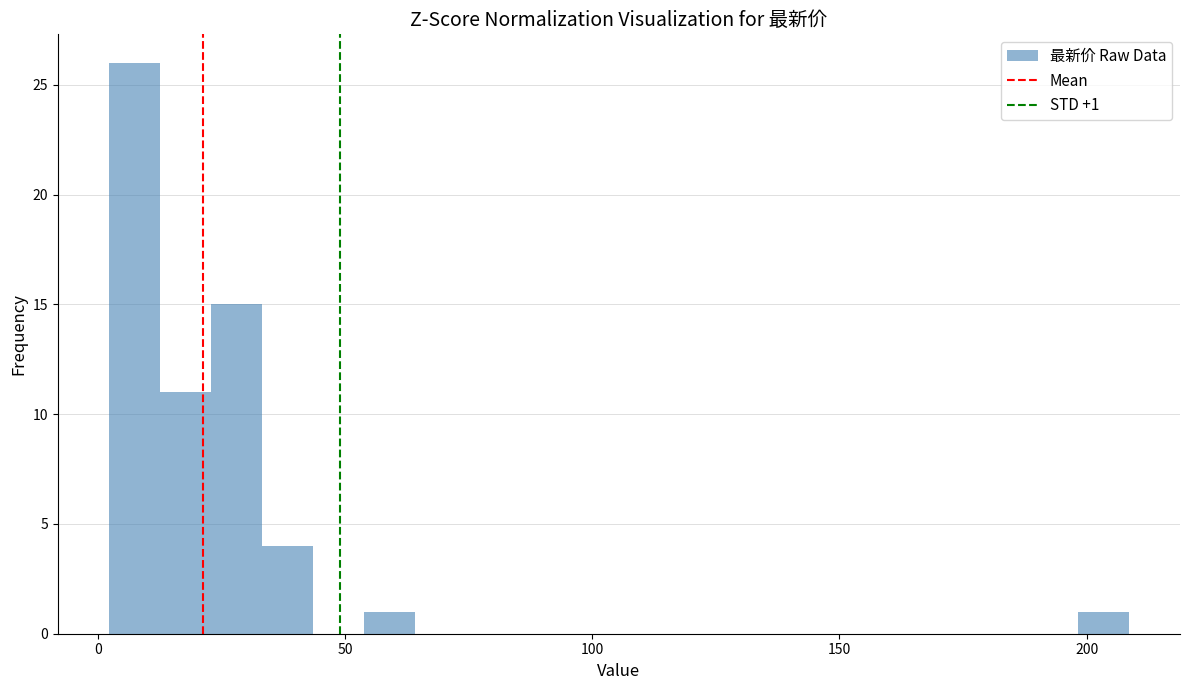

Read against the x-axis, roughly where is the centre of the tallest bar?

5